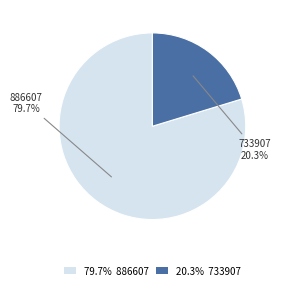

Is 79.7% 886607 the majority of the pie?

Yes